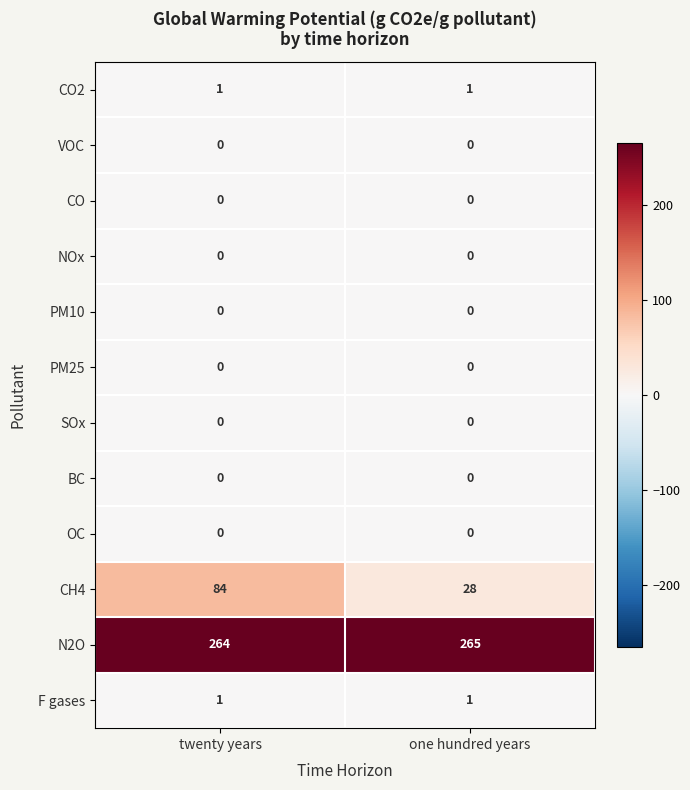

What is the difference between the highest and lowest values at twenty years?

264